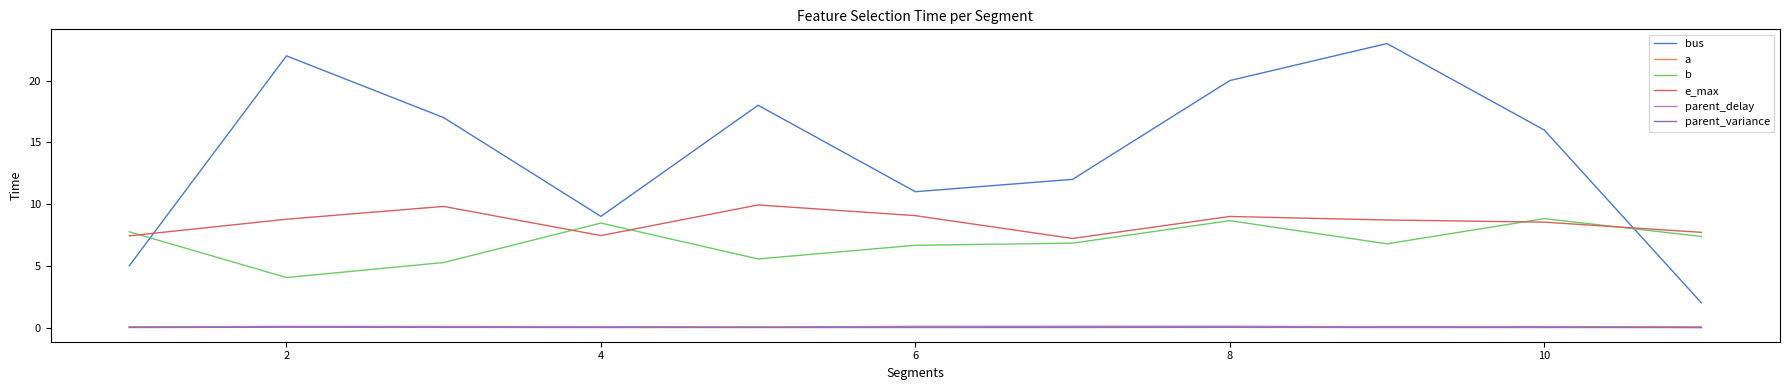

How many lines are shown in the chart?

6